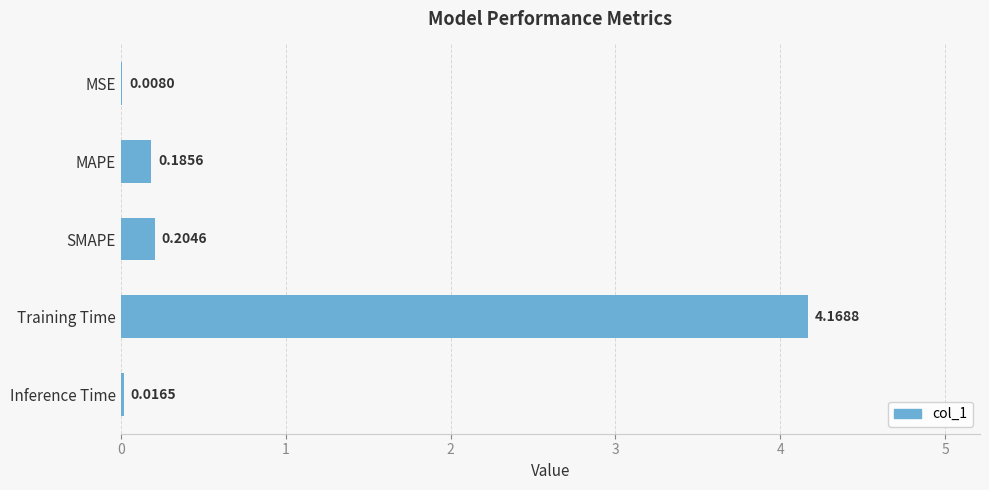

Where is the data nearest to the value 2?

SMAPE